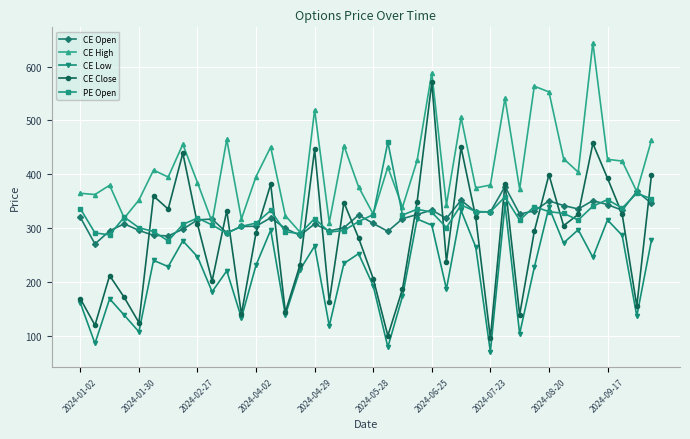

Which series has the largest total across all categories?

CE High